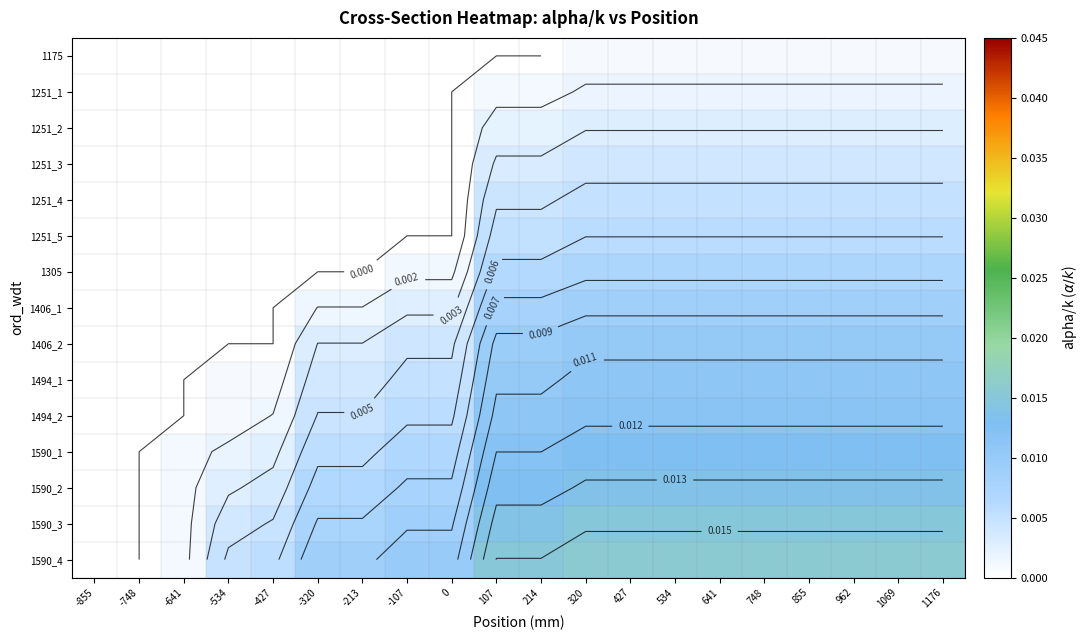

Is the value of 1494_1 at -855 greater than the value of 1494_2 at 107?

No